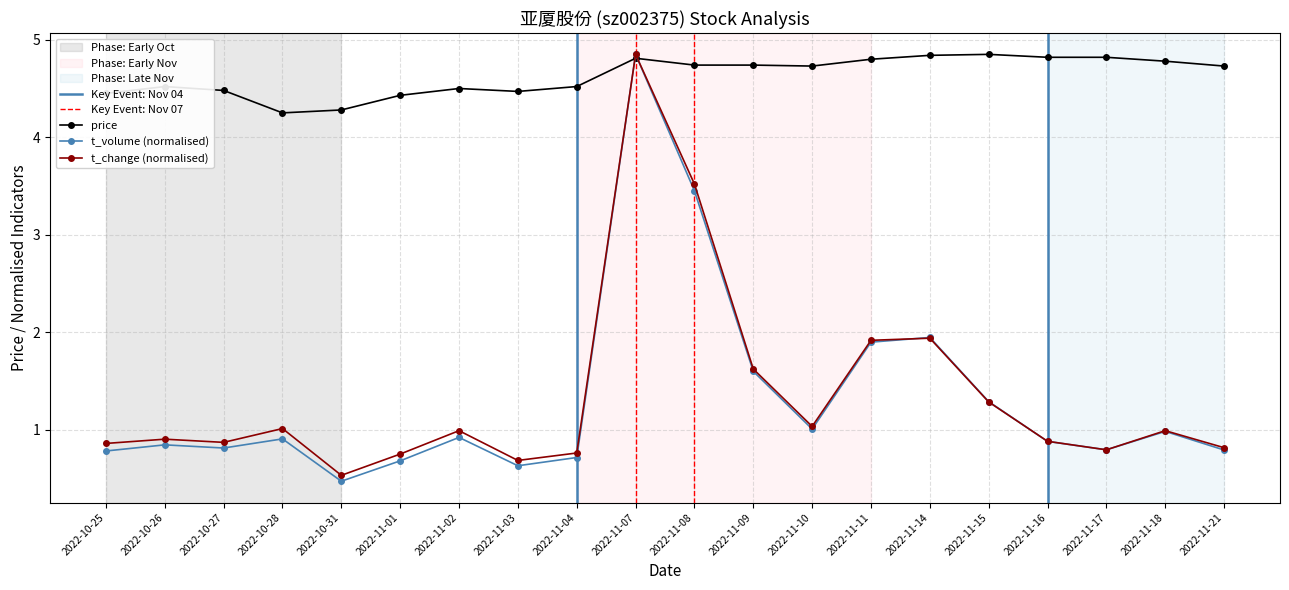

What is the minimum value shown in the chart?

0.5